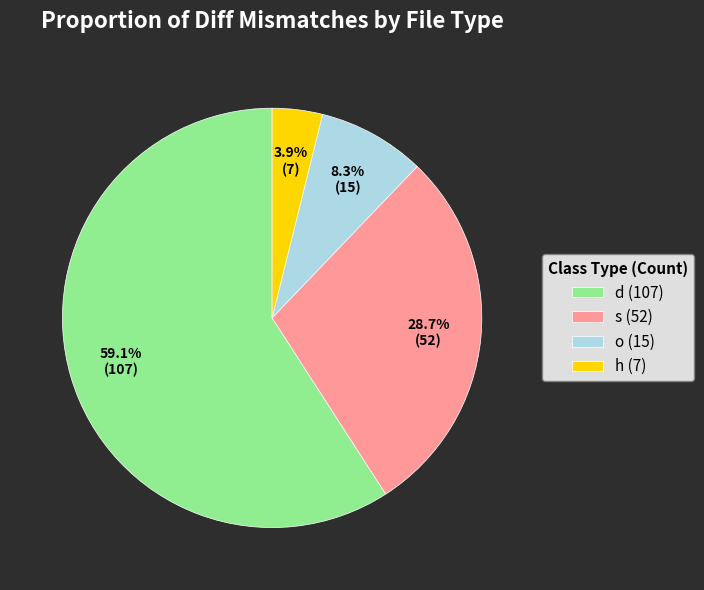

To the nearest percent, what is the average slice percentage?

25%